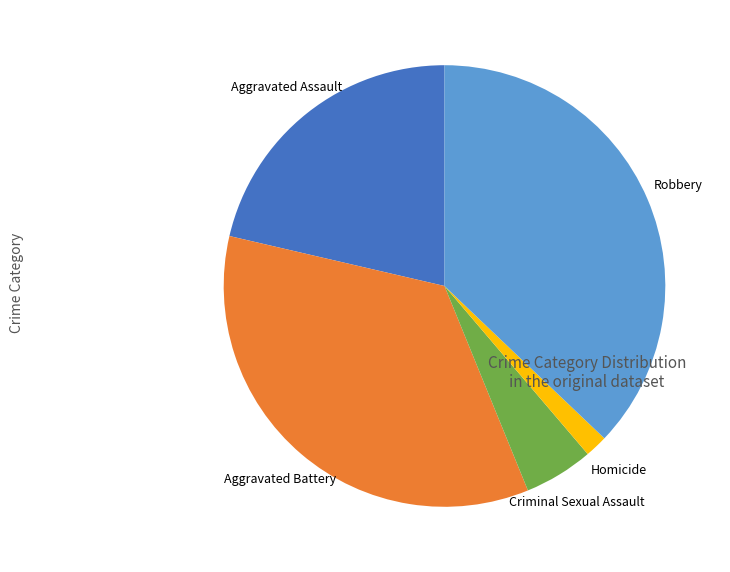

Is there a majority slice in this chart?

No